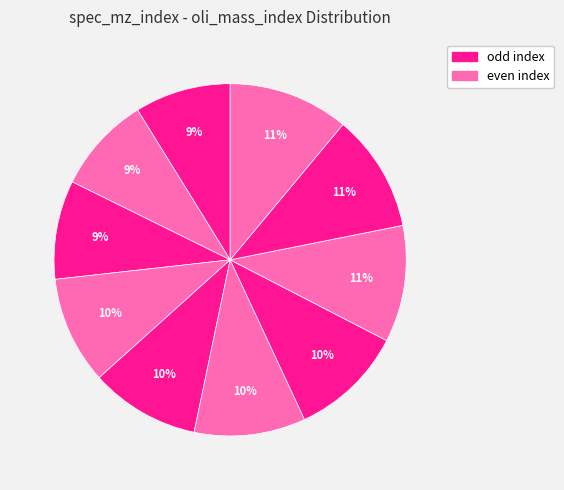

How many slices are in this pie chart?

10